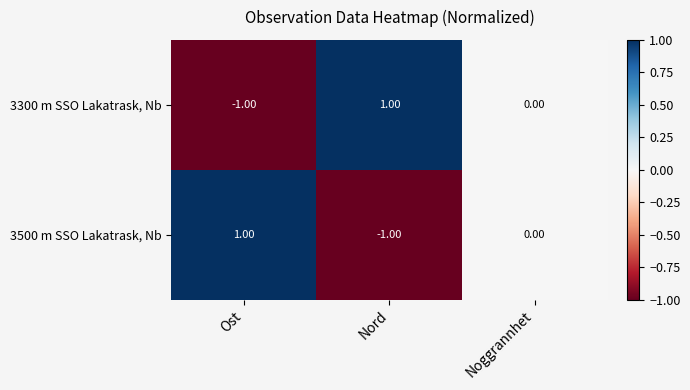

Which category has the lowest value in the 3300 m SSO Lakatrask, Nb series?

Ost